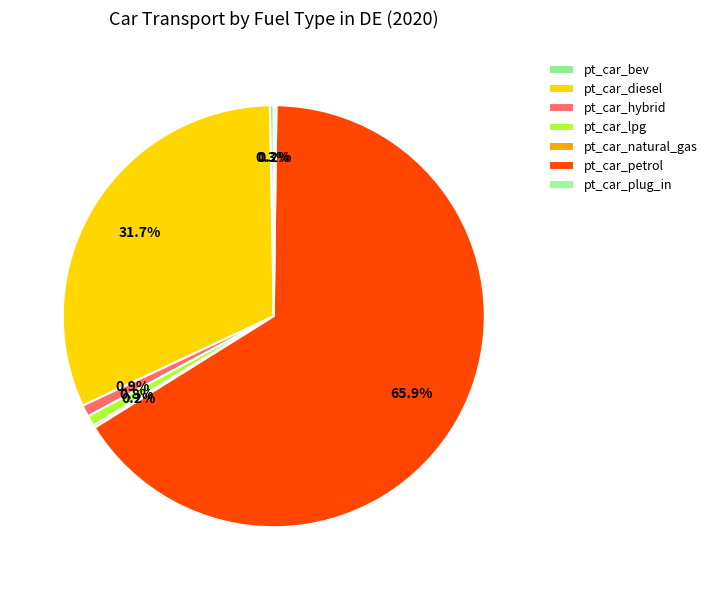

Does any single category account for the majority?

Yes